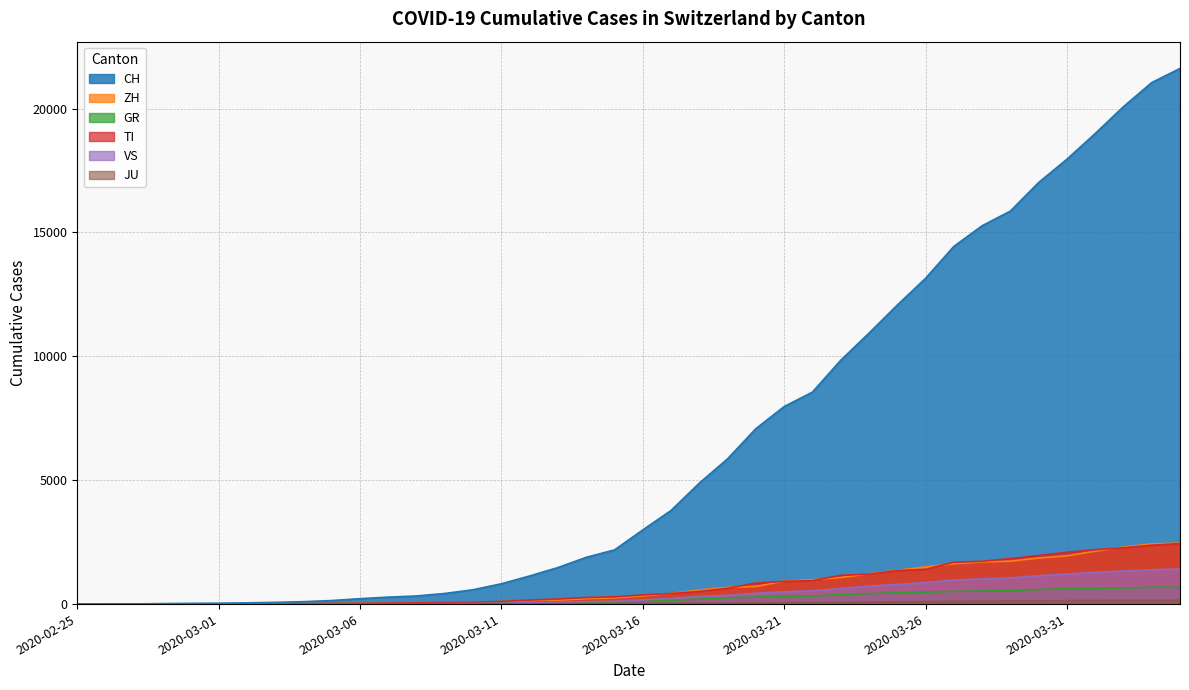

What is the label of the 33rd point from the right?

2020-03-03